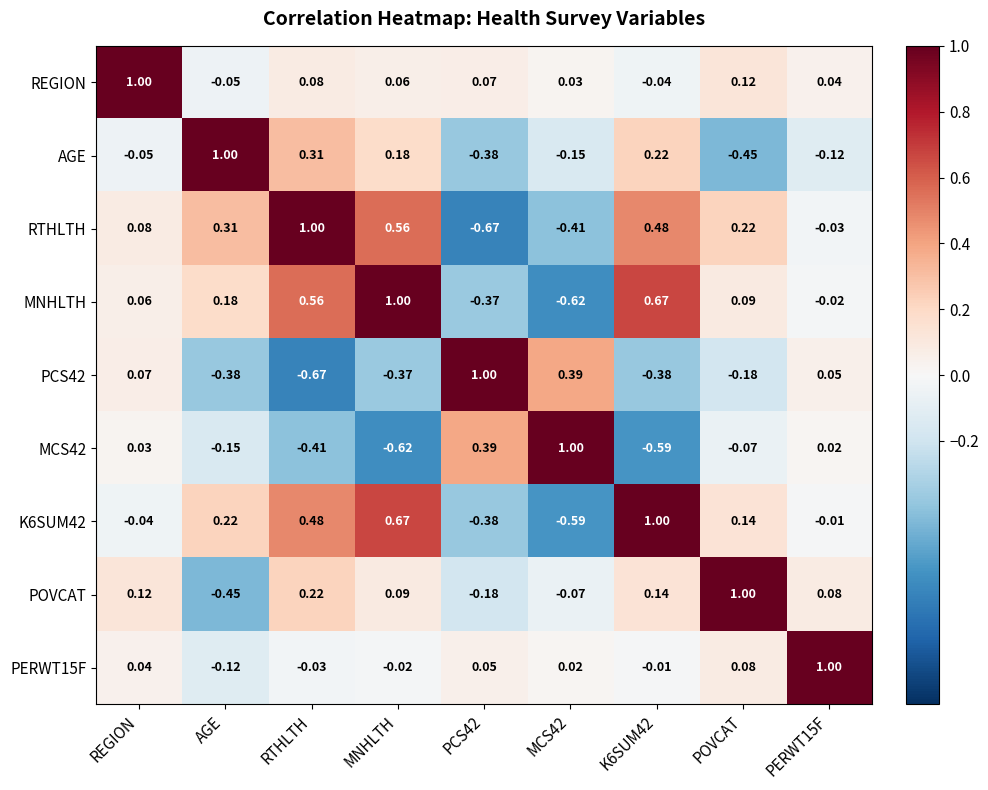

Where does the MNHLTH series first go above 0?

REGION